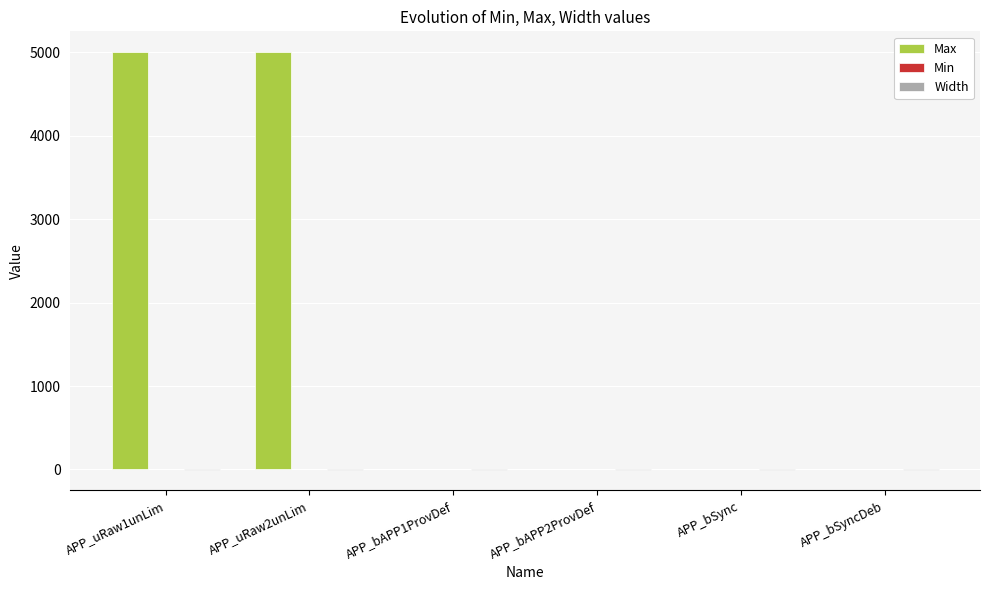

Between APP_uRaw1unLim and APP_bSync, which series saw the biggest shift?

Max